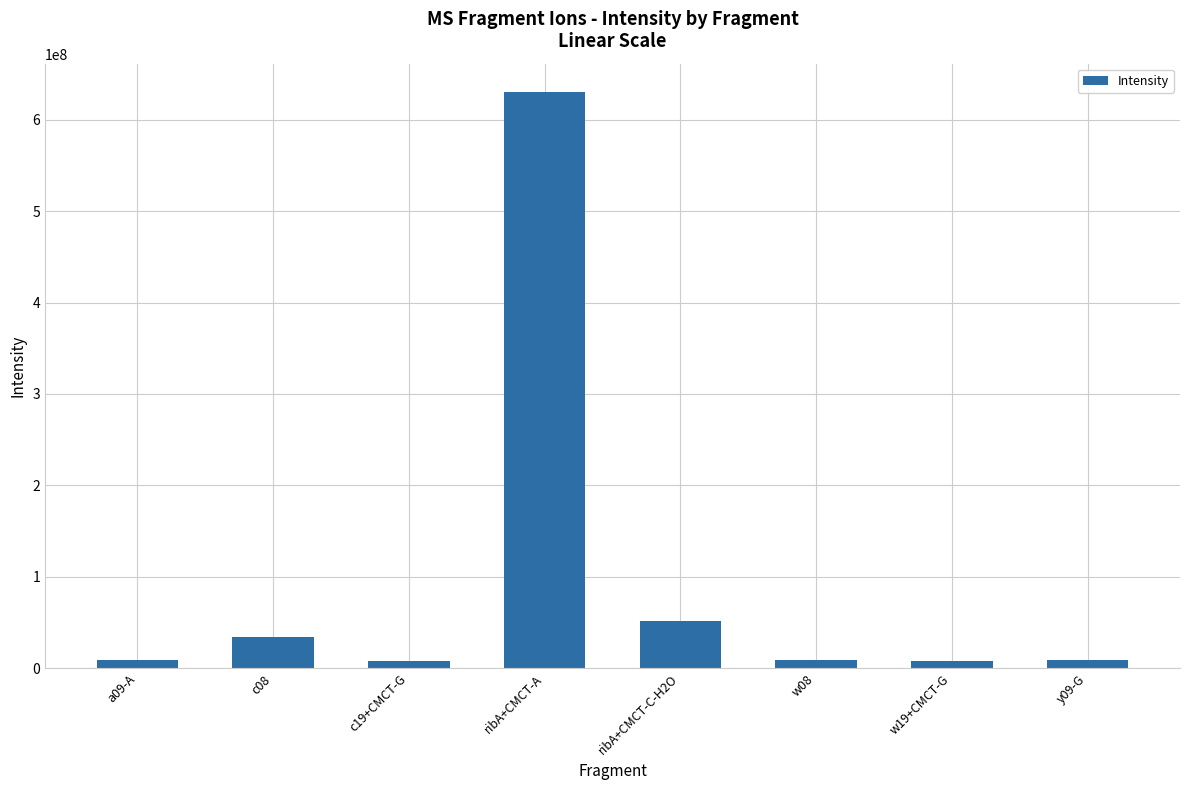

What is the sum of all values?

759257665